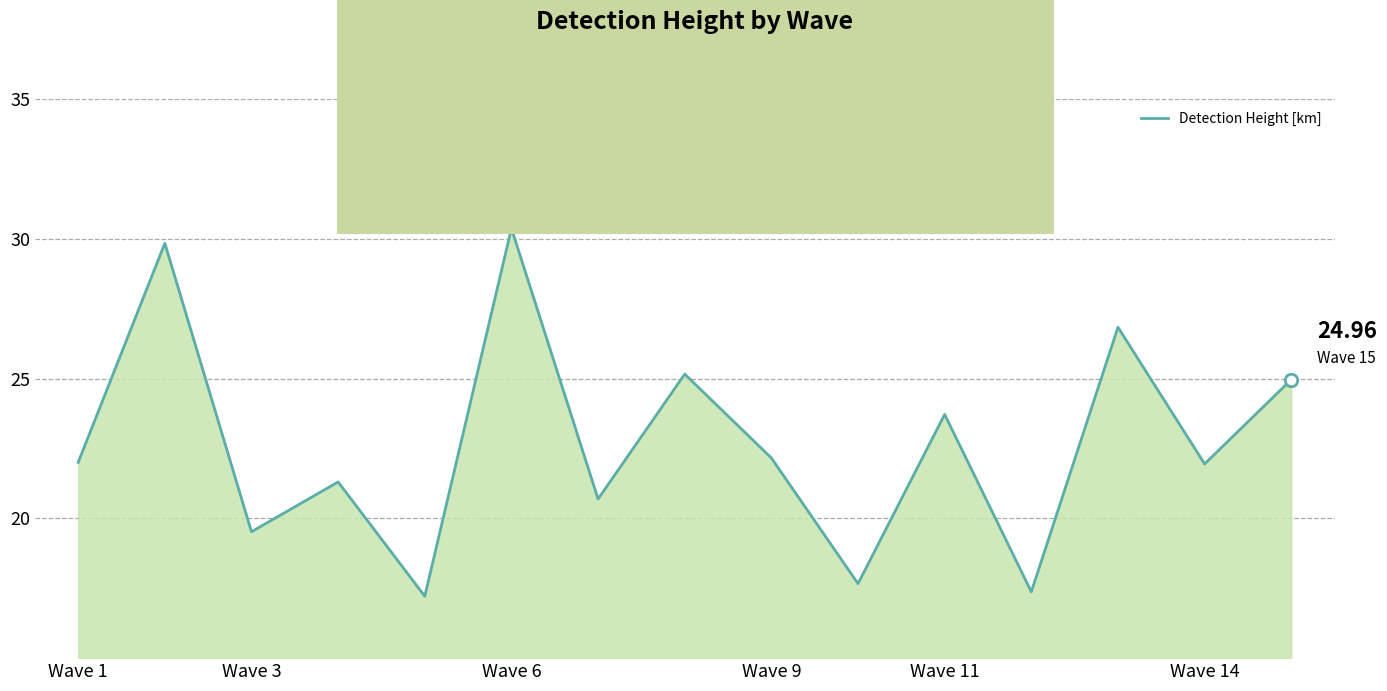

What is the difference between the maximum and minimum values?

13.2